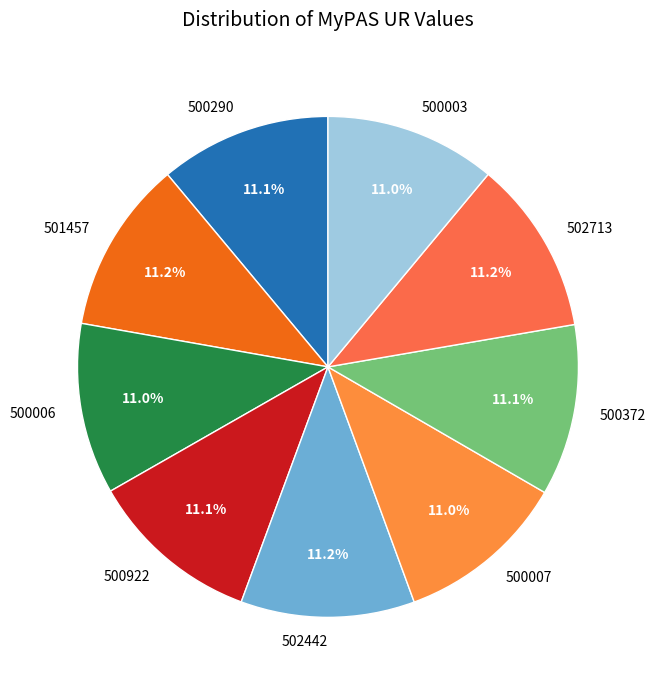

Approximately how many times larger is the value at 502713 compared to 500006?

1.0